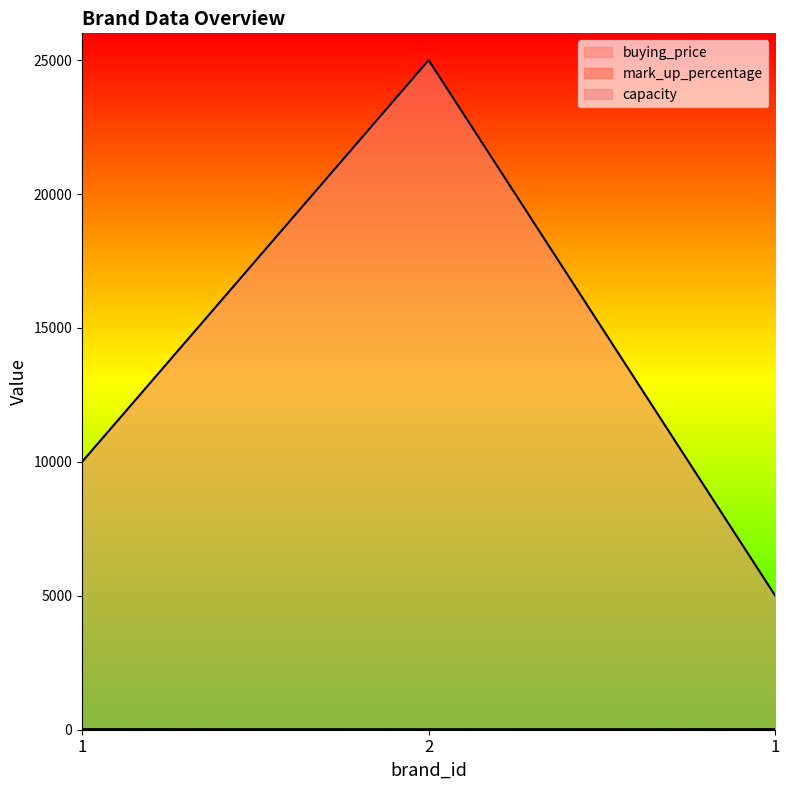

At which label is buying_price closest to 15000?

1